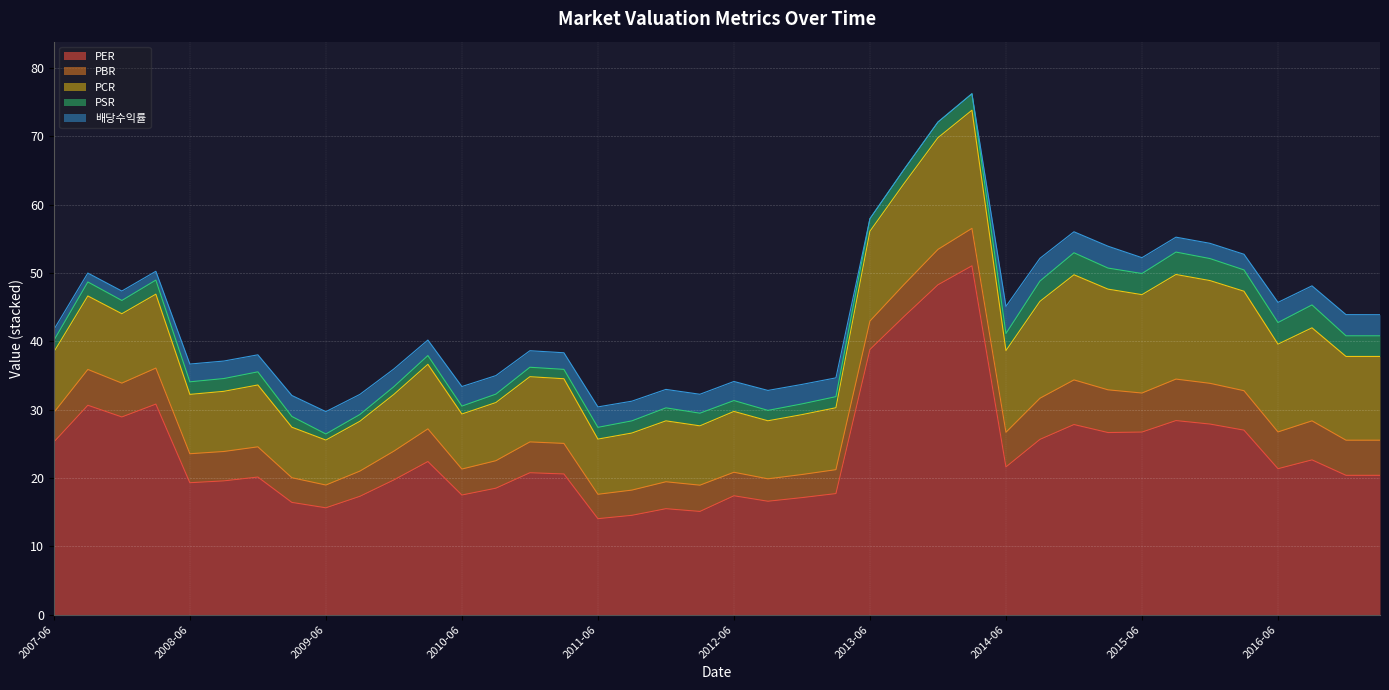

Which has a higher value, 2016-03 or 2013-03?

2016-03